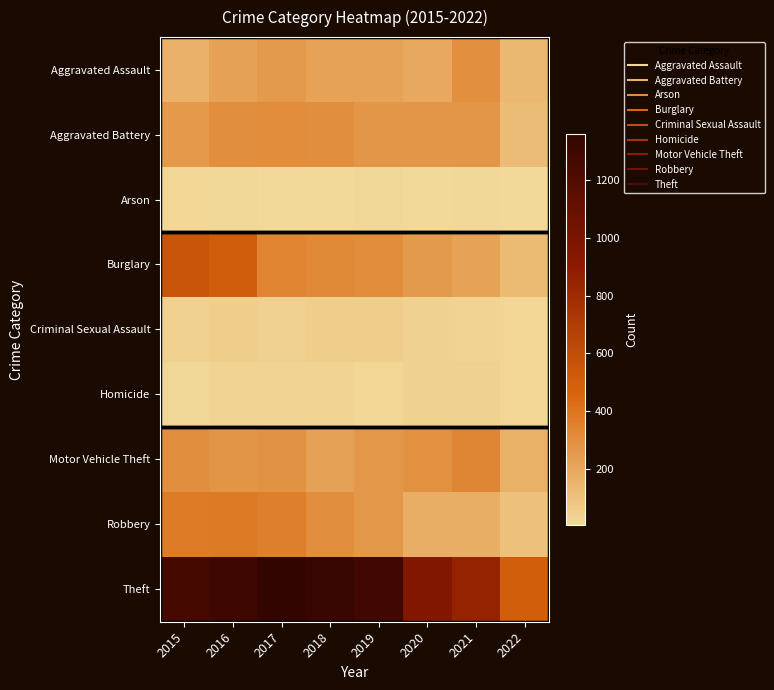

Rank the series by their maximum value, from highest to lowest.

Theft, Burglary, Robbery, Motor Vehicle Theft, Aggravated Battery, Aggravated Assault, Criminal Sexual Assault, Homicide, Arson